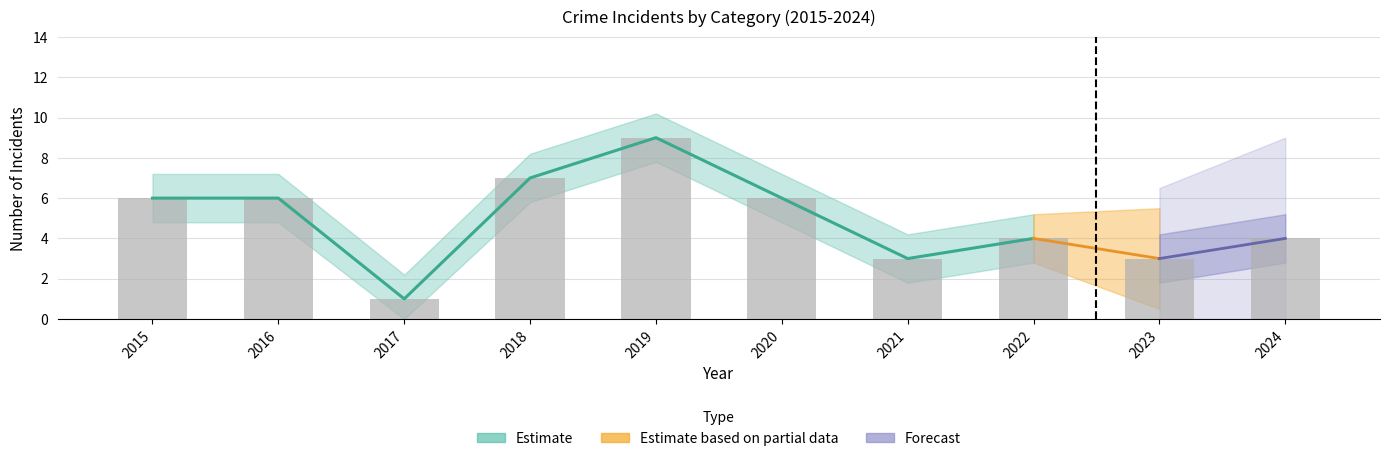

The chart shows a value of 5 at 2021. True or false?

False